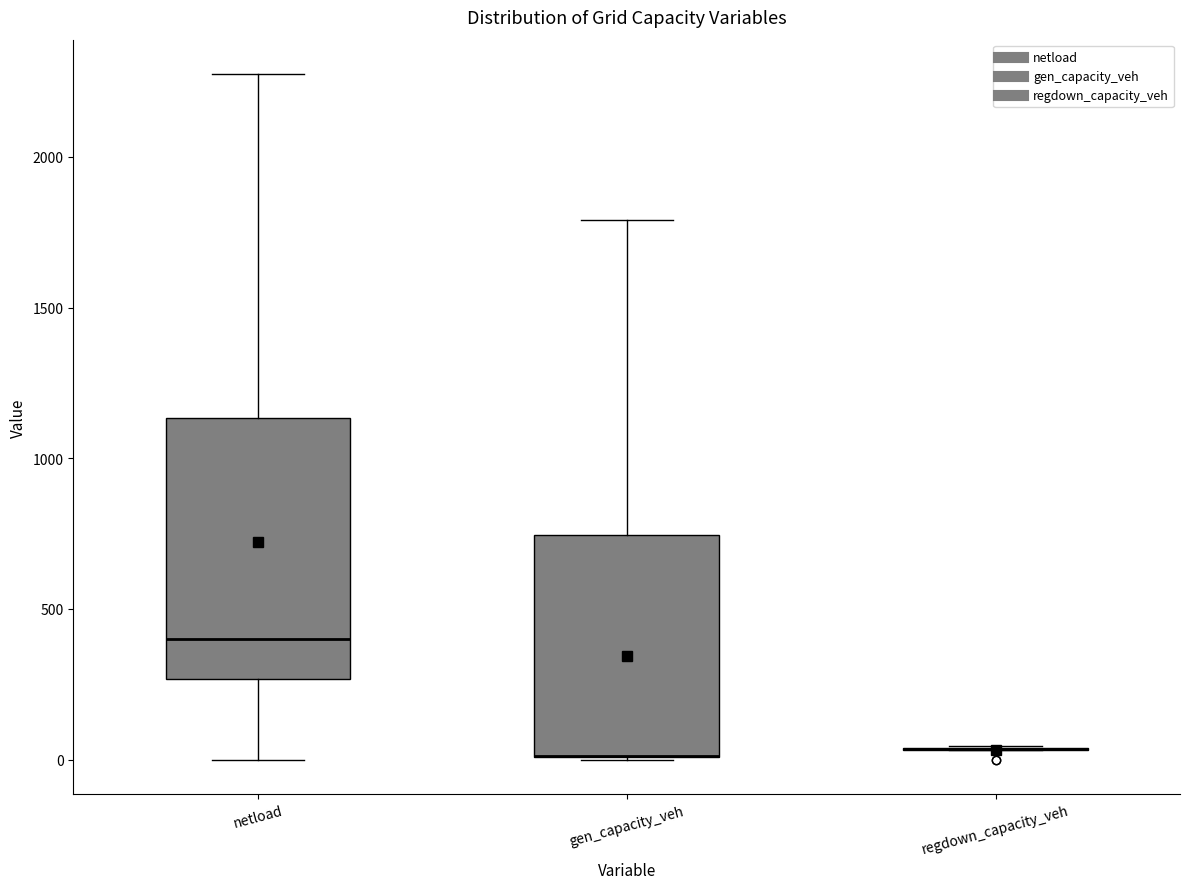

Reading left to right, read every box against the y-axis: the position of its median line, the range the box covers, and the ends of its whiskers. The values are not printed on the chart, so give them approximately, as read against the axis.

netload: median 400, box 250 to 1150, whiskers 0 to 2300
gen_capacity_veh: median 0 (drawn on the box's lower edge), box 0 to 750, whiskers 0 to 1800
regdown_capacity_veh: box collapsed to a line at 50, whiskers 50 to 50